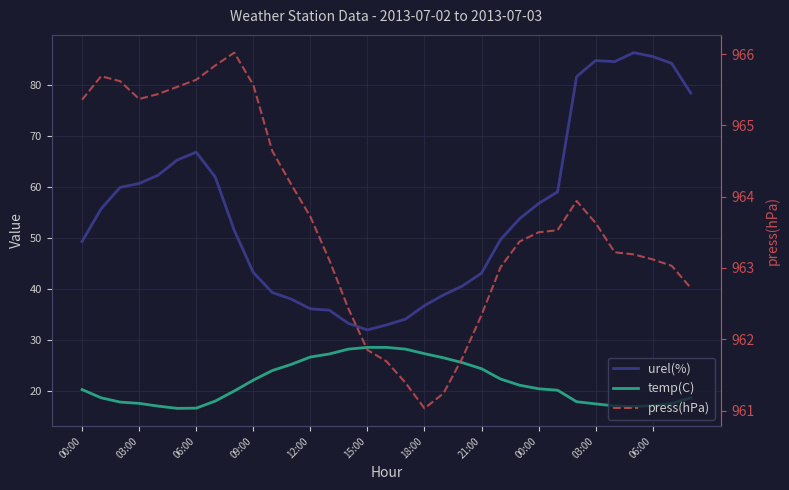

What is the spread (max minus min) of values at 25?

943.4